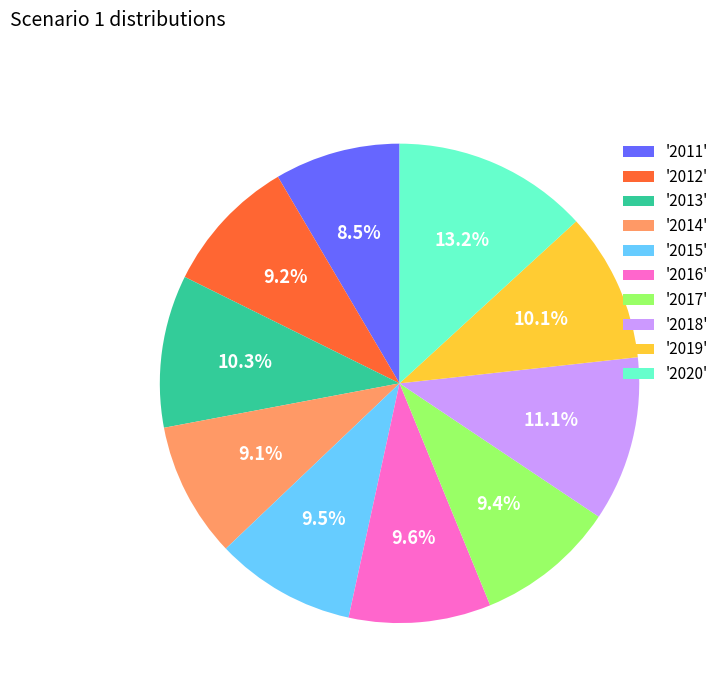

Is there any slice that represents more than half of the pie?

No